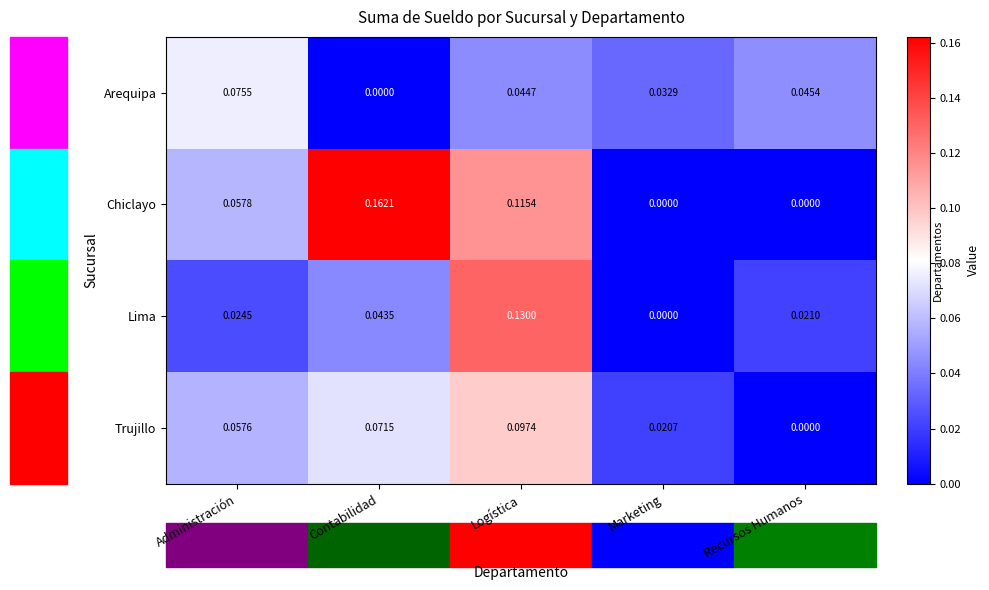

Which category has the highest value in the Lima series?

Logística